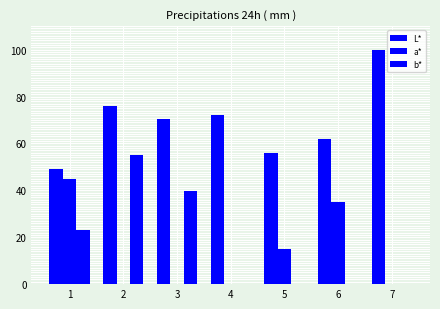

Which series changed the most between 2 and 6?

b*